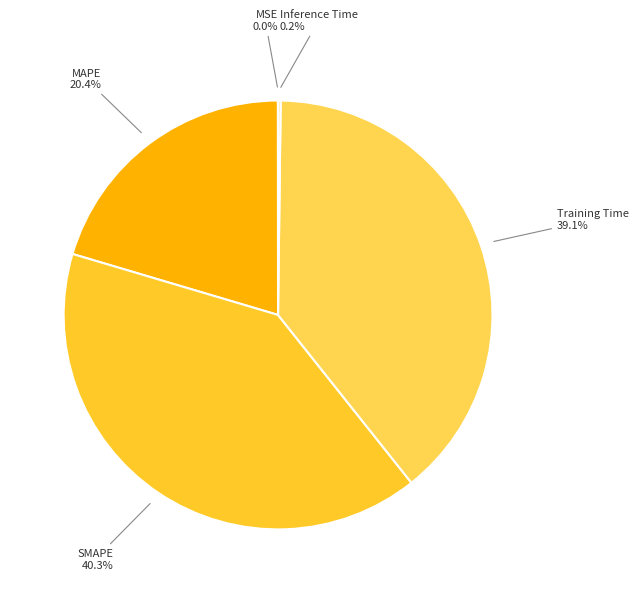

Is there any slice that represents more than half of the pie?

No